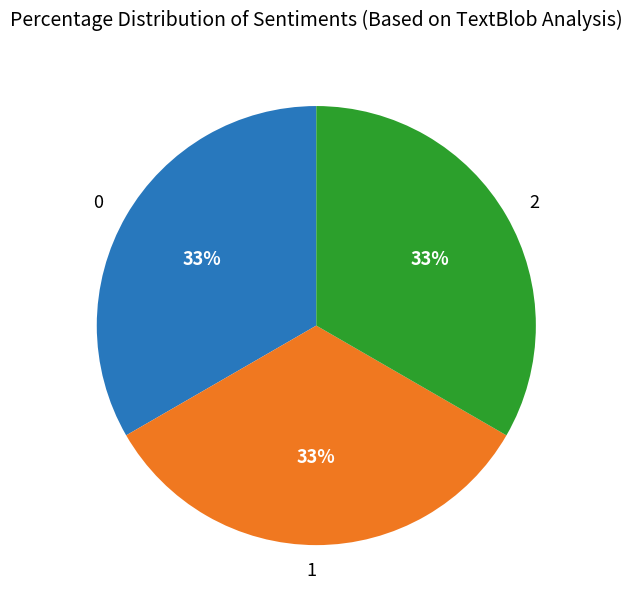

True or false: 1 accounts for 33% of the total.

True